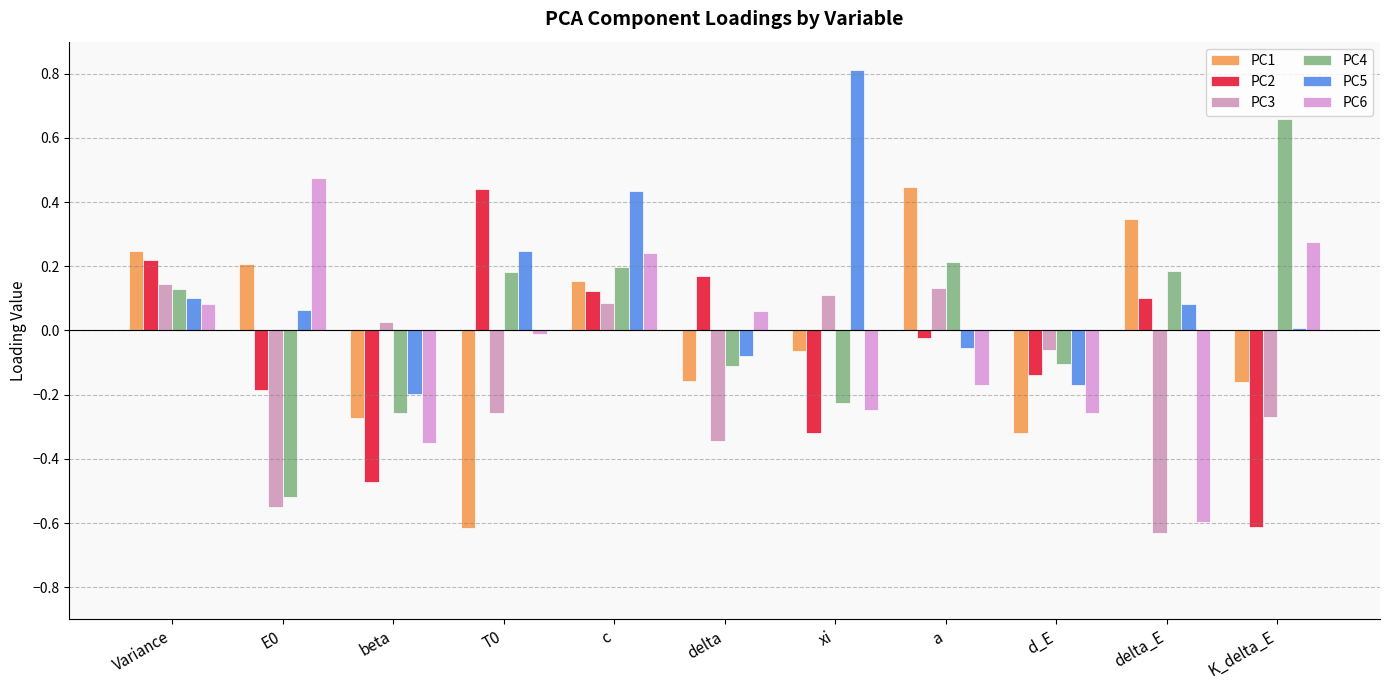

At which label does PC2 reach its peak?

T0